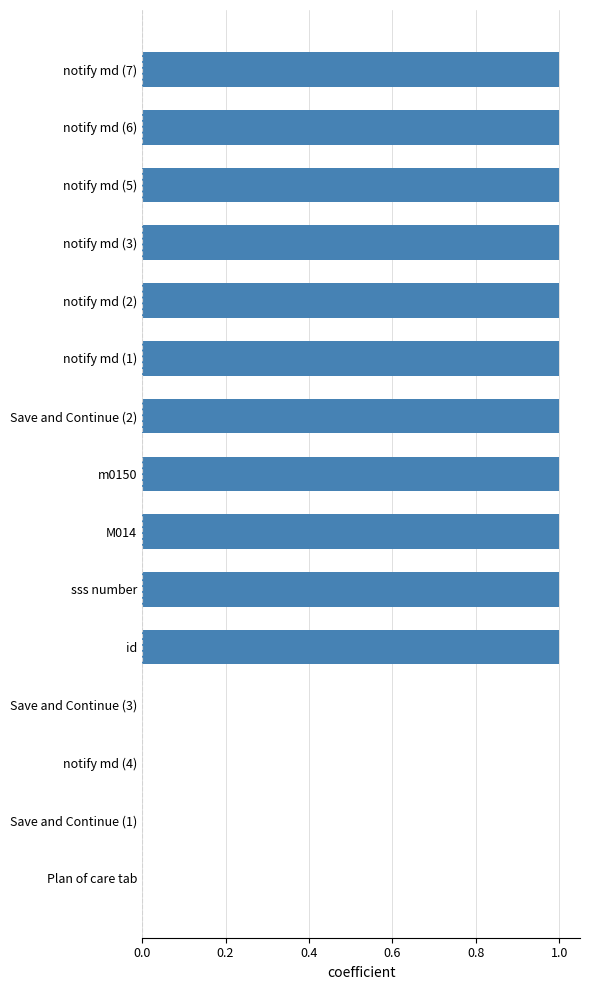

Which has a higher value, notify md (2) or Save and Continue (1)?

notify md (2)